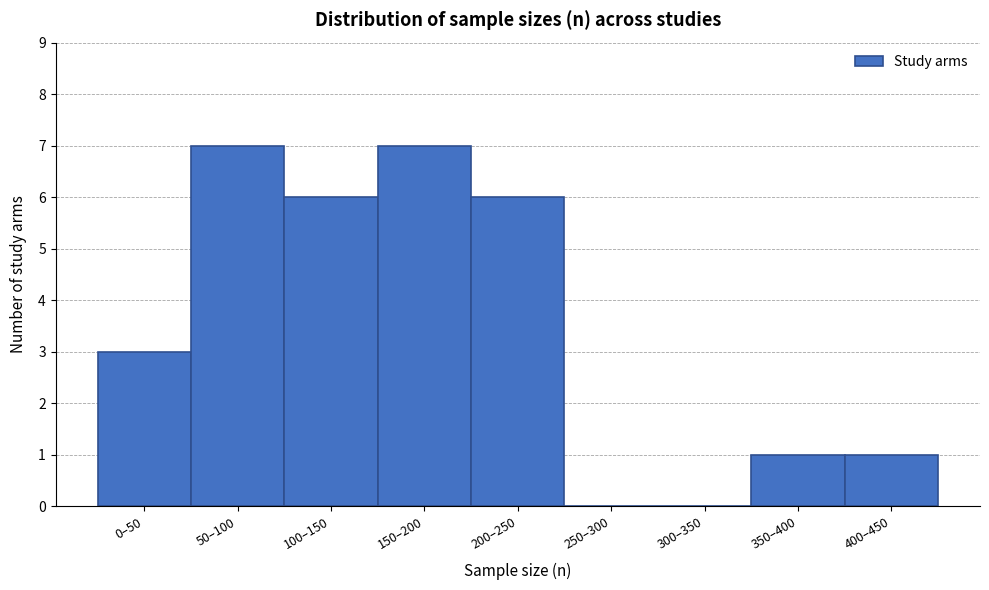

Reading left to right, list all the values displayed in this chart.

0–50=3	50–100=7	100–150=6	150–200=7	200–250=6	250–300=0	300–350=0	350–400=1	400–450=1